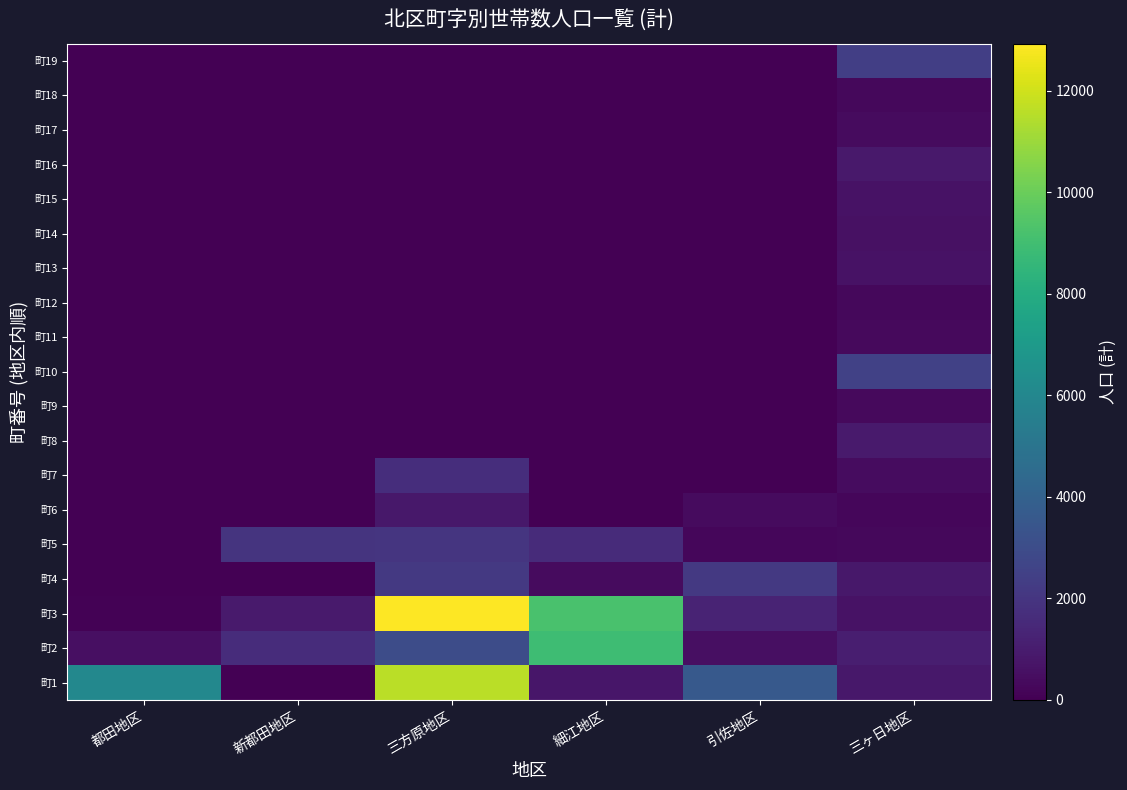

At which category is the sum across all series the highest?

三方原地区